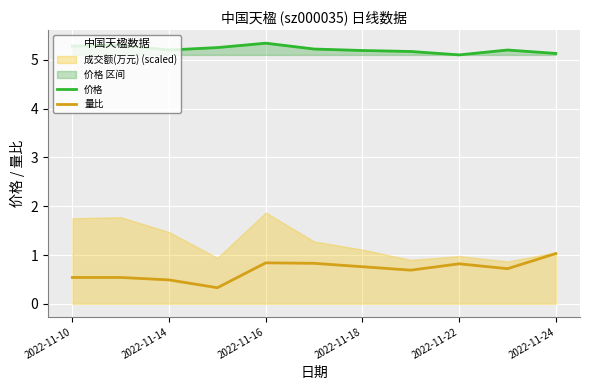

What is the minimum value for 量比?

0.3